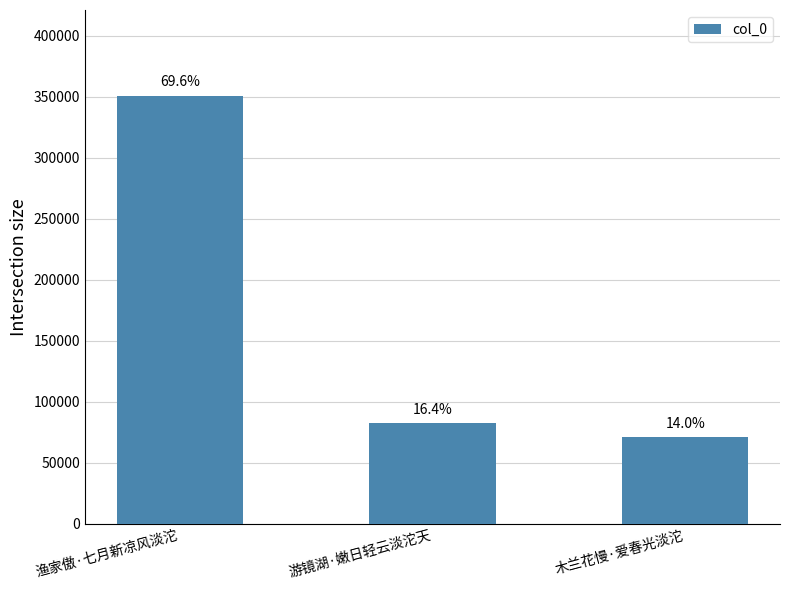

How many bars are there in total?

3